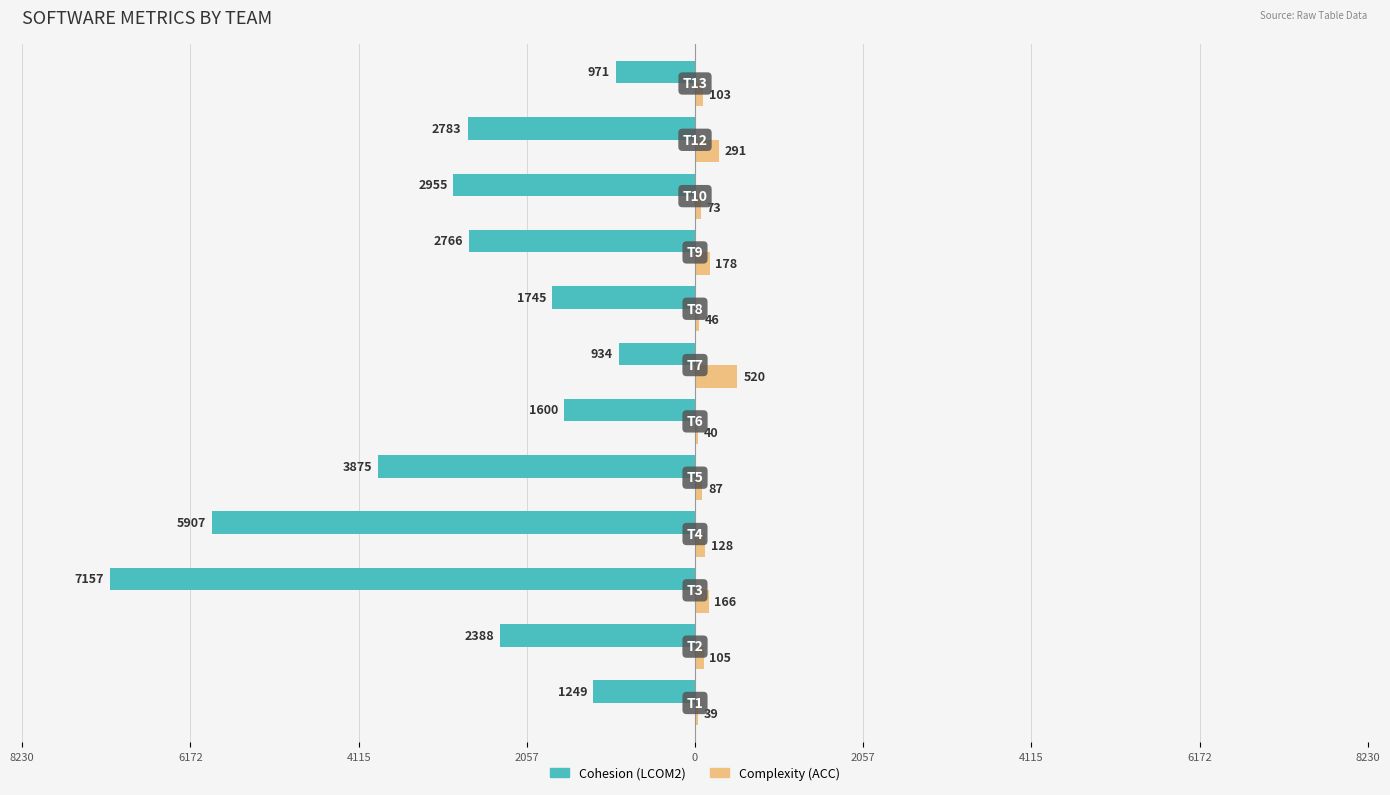

How many bars are there in each group?

2